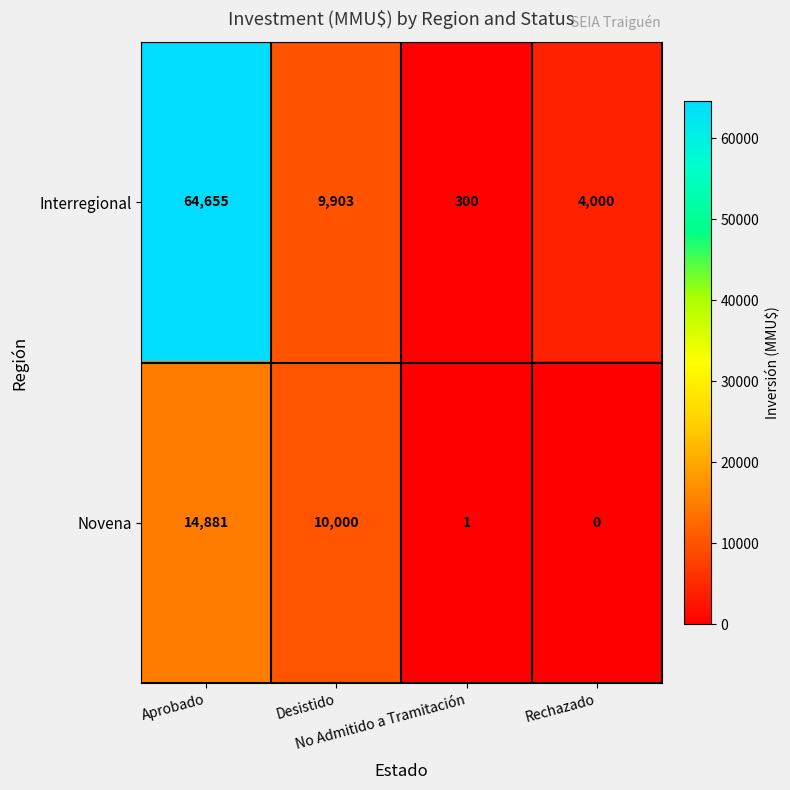

What is the highest value of the Novena series?

14881